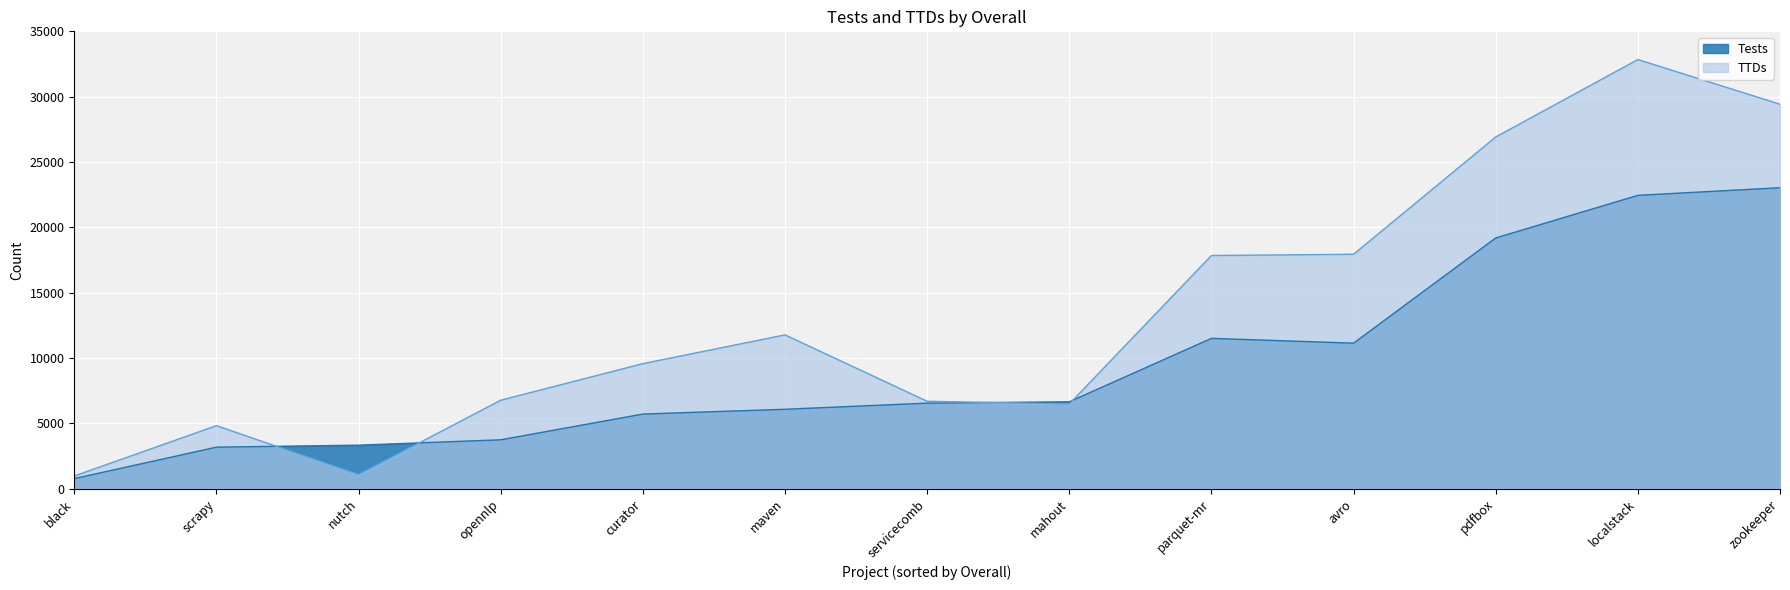

The value of Tests at black is 761. True or false?

True